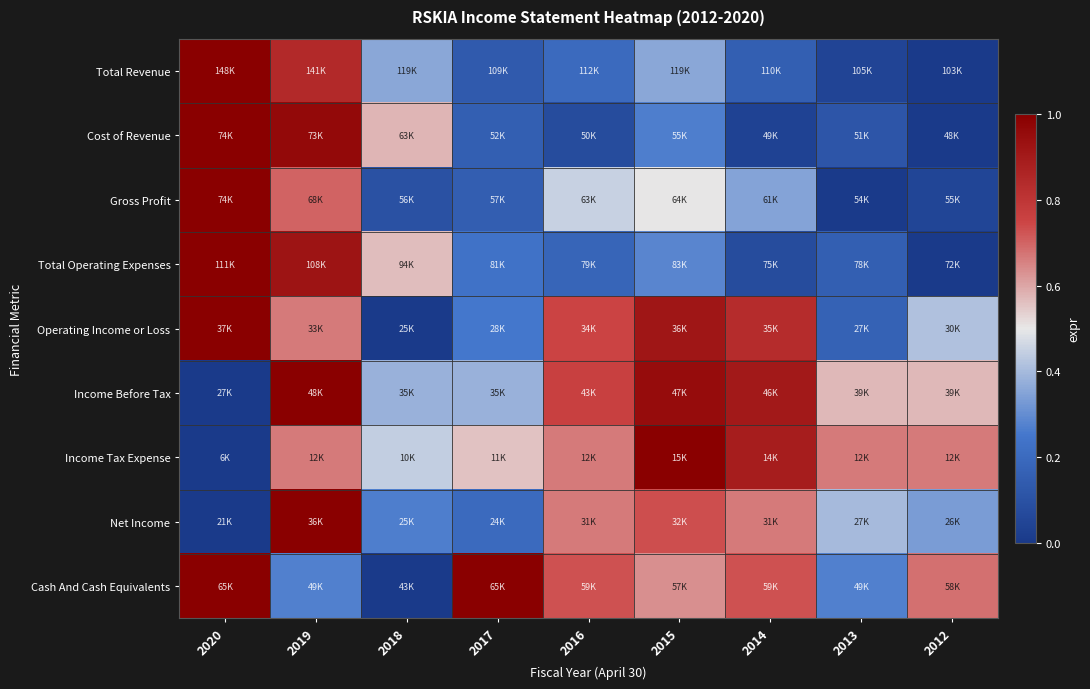

Reading right to left, transcribe all the data shown in this chart.

Total Revenue: 2012=0.0	2013=0.0	2014=0.2	2015=0.4	2016=0.2	2017=0.1	2018=0.4	2019=0.8	2020=1.0
Cost of Revenue: 2012=0.0	2013=0.1	2014=0.0	2015=0.3	2016=0.1	2017=0.2	2018=0.6	2019=1.0	2020=1.0
Gross Profit: 2012=0.1	2013=0.0	2014=0.3	2015=0.5	2016=0.5	2017=0.1	2018=0.1	2019=0.7	2020=1.0
Total Operating Expenses: 2012=0.0	2013=0.2	2014=0.1	2015=0.3	2016=0.2	2017=0.2	2018=0.6	2019=0.9	2020=1.0
Operating Income or Loss: 2012=0.4	2013=0.2	2014=0.8	2015=0.9	2016=0.8	2017=0.2	2018=0.0	2019=0.7	2020=1.0
Income Before Tax: 2012=0.6	2013=0.6	2014=0.9	2015=1.0	2016=0.8	2017=0.4	2018=0.4	2019=1.0	2020=0.0
Income Tax Expense: 2012=0.7	2013=0.7	2014=0.9	2015=1.0	2016=0.7	2017=0.6	2018=0.4	2019=0.7	2020=0.0
Net Income: 2012=0.3	2013=0.4	2014=0.7	2015=0.7	2016=0.7	2017=0.2	2018=0.3	2019=1.0	2020=0.0
Cash And Cash Equivalents: 2012=0.7	2013=0.3	2014=0.7	2015=0.6	2016=0.7	2017=1.0	2018=0.0	2019=0.3	2020=1.0